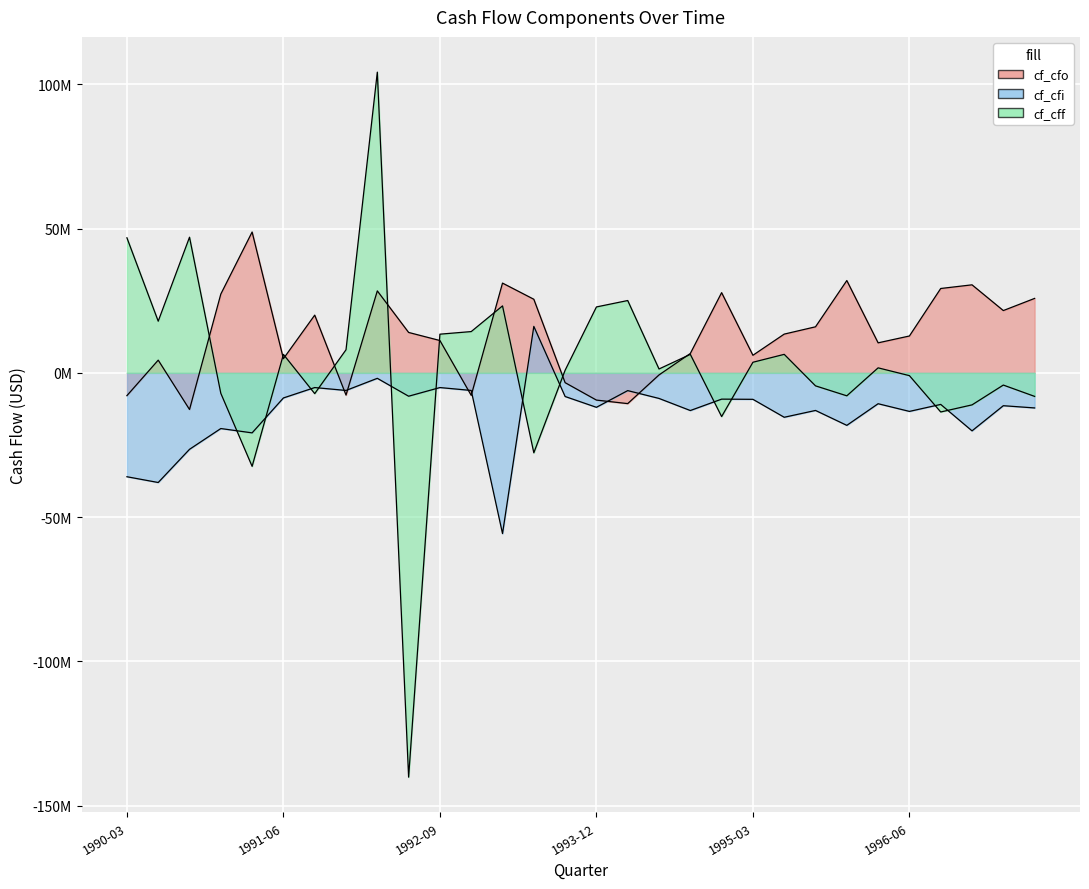

Which label corresponds to the smallest value in the chart?

1992-06